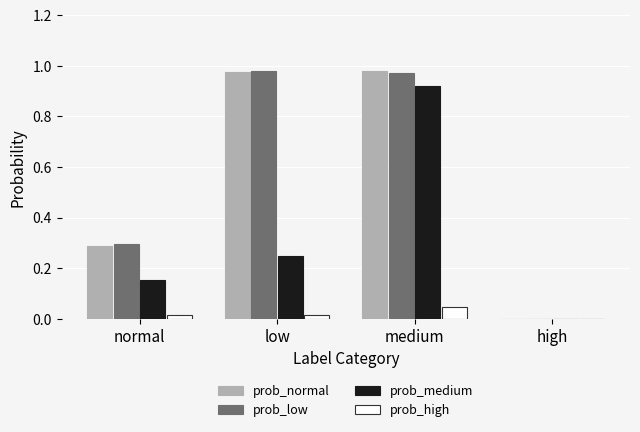

At which category is the sum across all series the highest?

medium